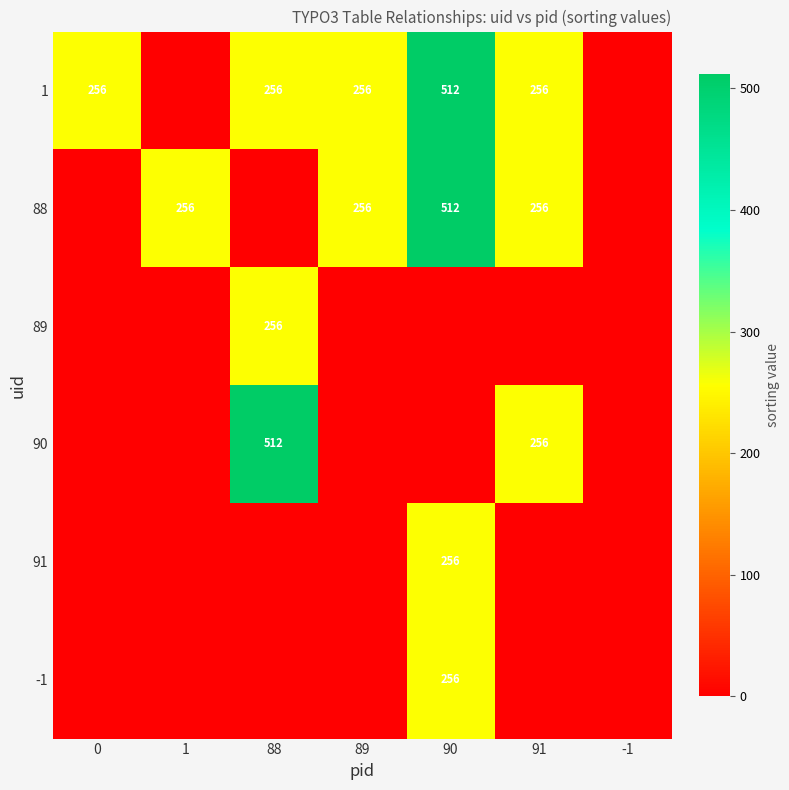

True or false: 91 has a value of 410 at 90.

False